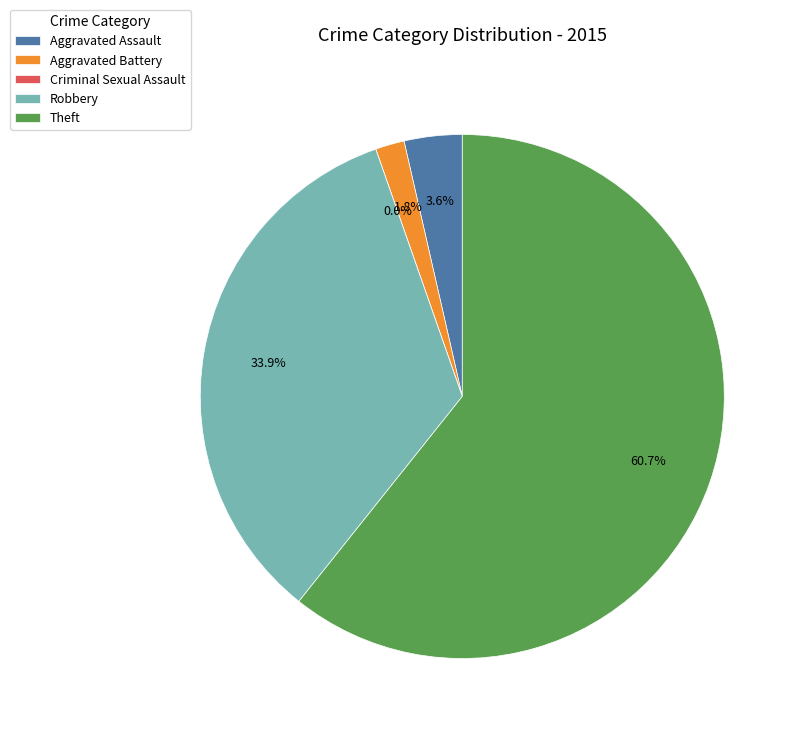

Rank the categories by value from lowest to highest.

Criminal Sexual Assault, Aggravated Battery, Aggravated Assault, Robbery, Theft